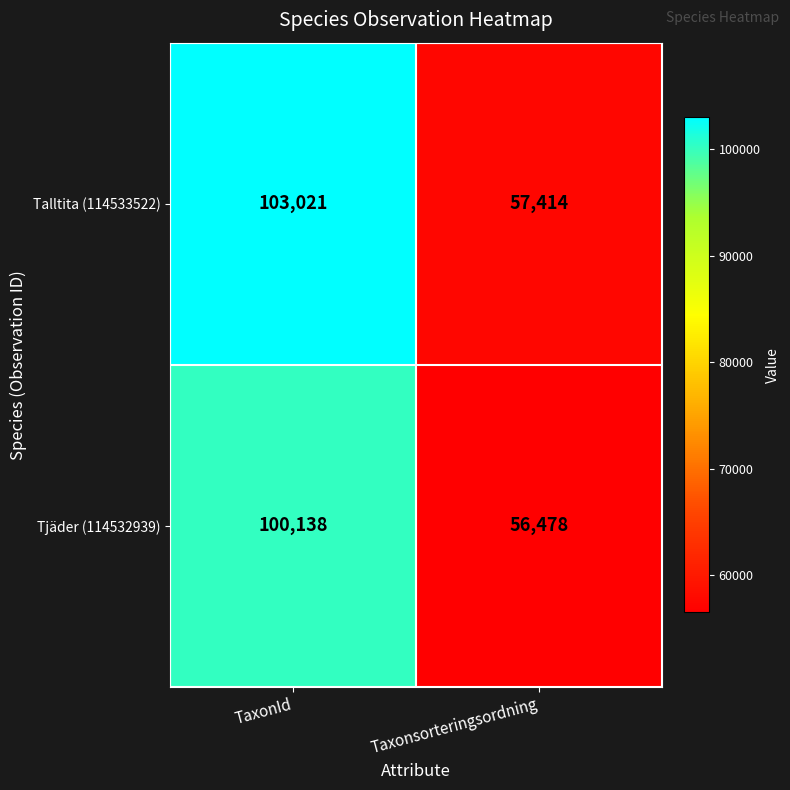

Which series has the widest spread of values?

Talltita (114533522)